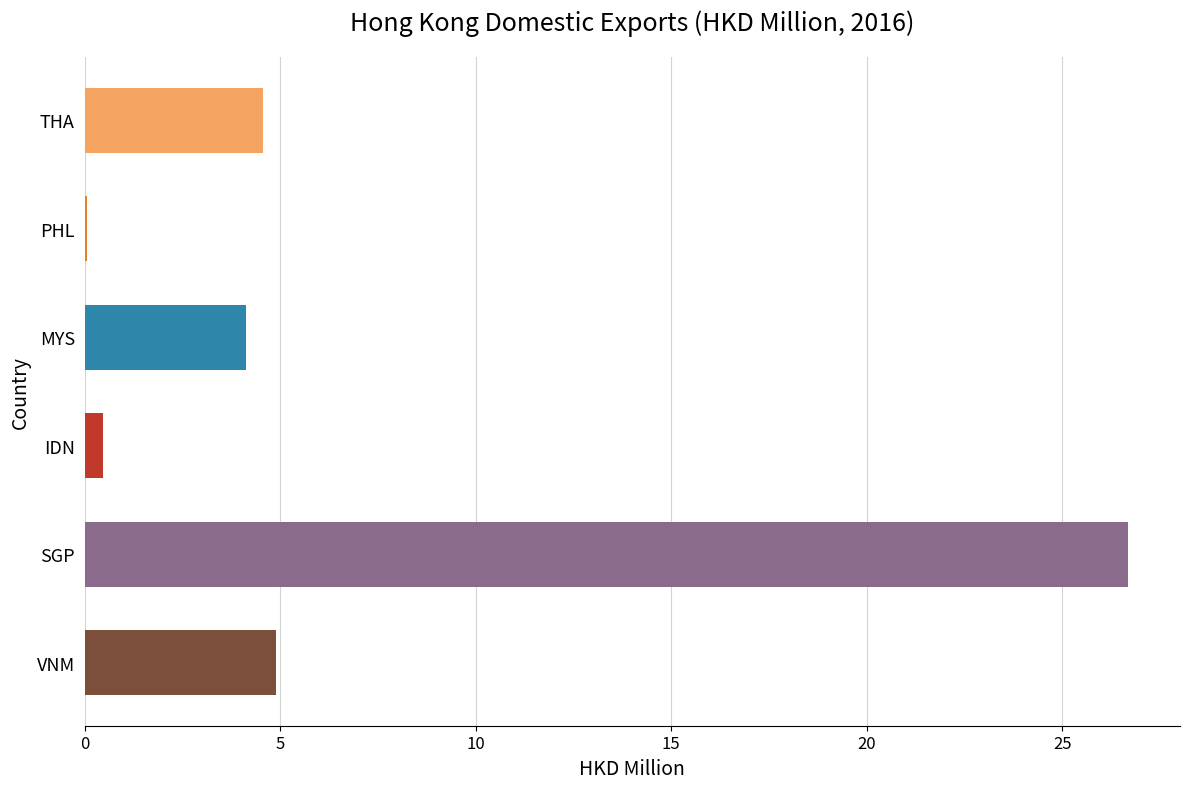

How many data points does each series have?

6